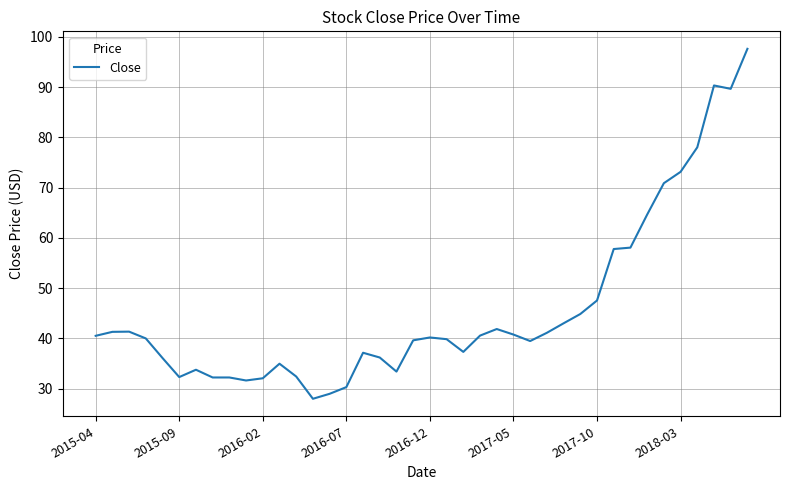

What is the greatest value displayed?

97.6